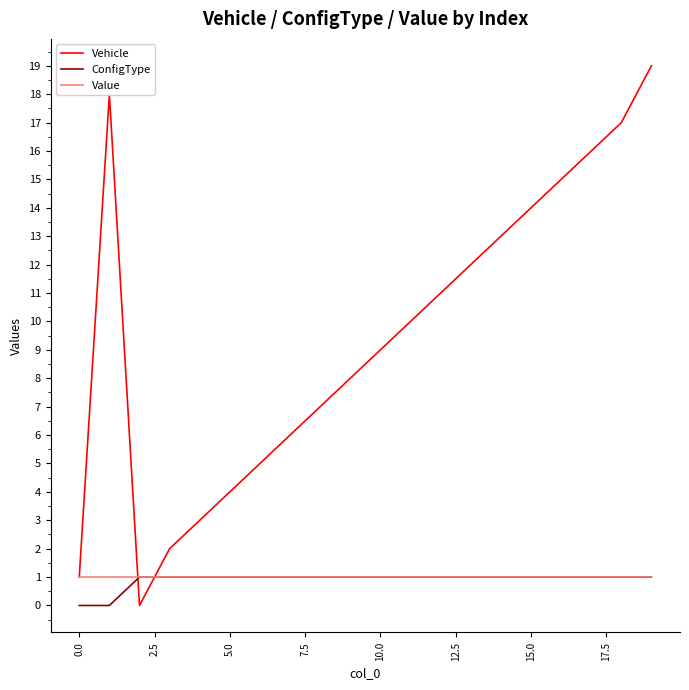

Which series has the widest spread of values?

Vehicle